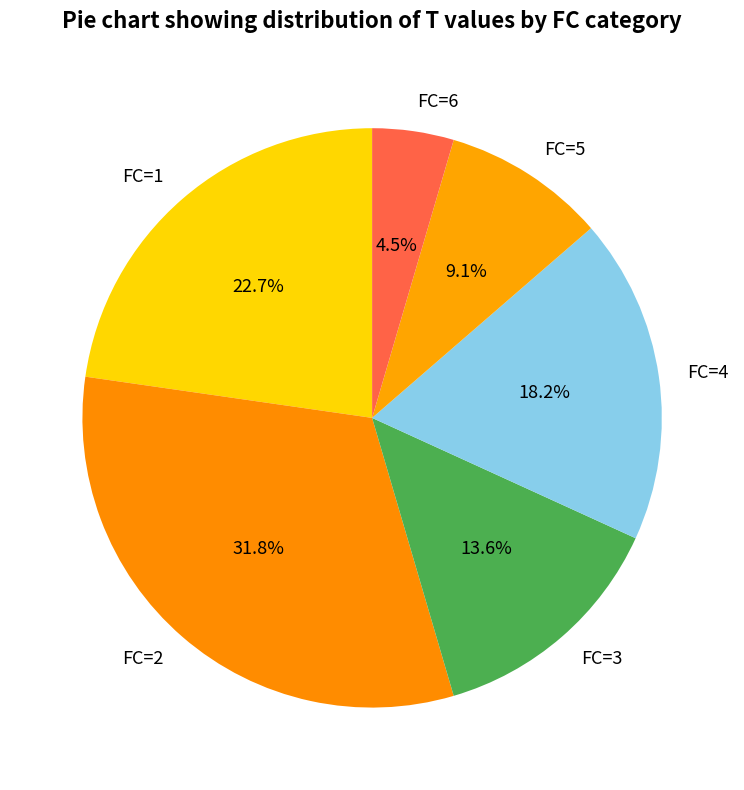

Count the number of slices in the pie.

6